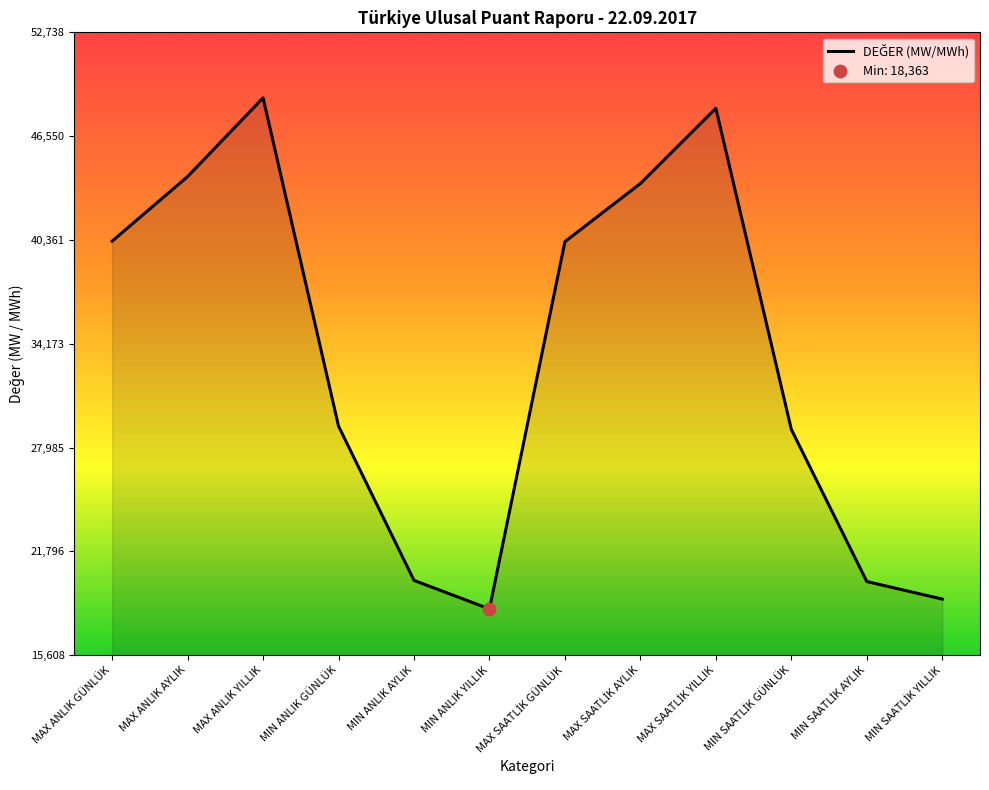

Approximately how many times larger is the value at MAX ANLIK YILLIK compared to MAX ANLIK AYLIK?

1.1